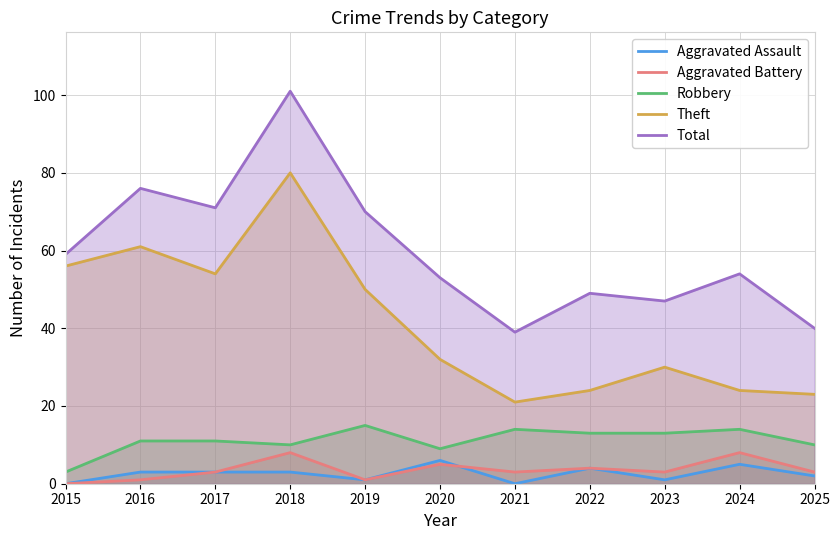

How many lines are shown in the chart?

5